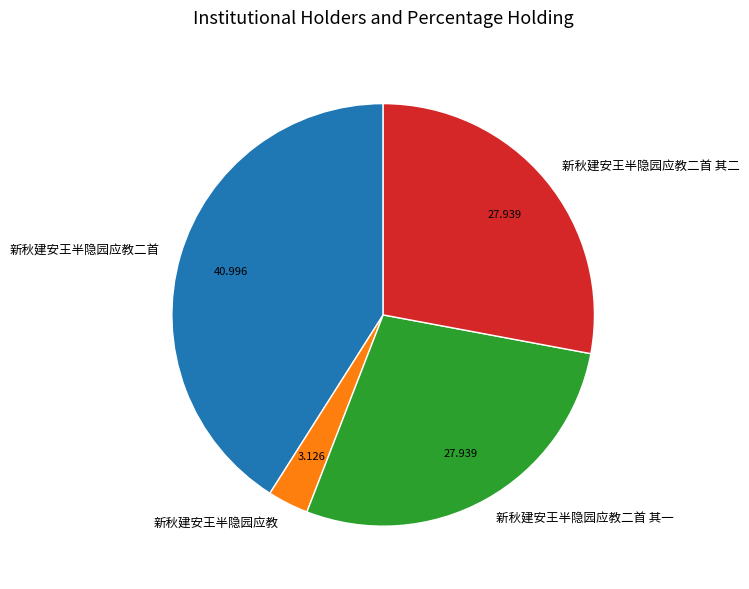

How many slices are in this pie chart?

4